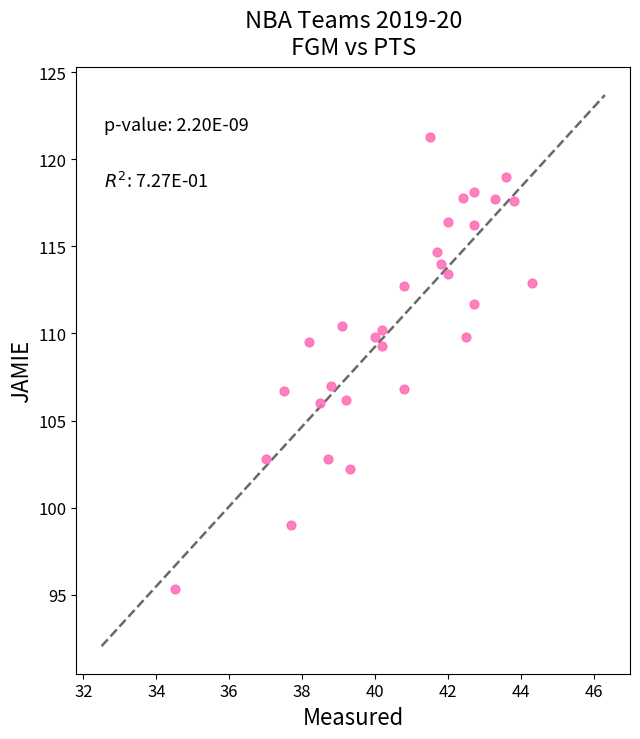

What is the range of X values (max minus min)?

9.8